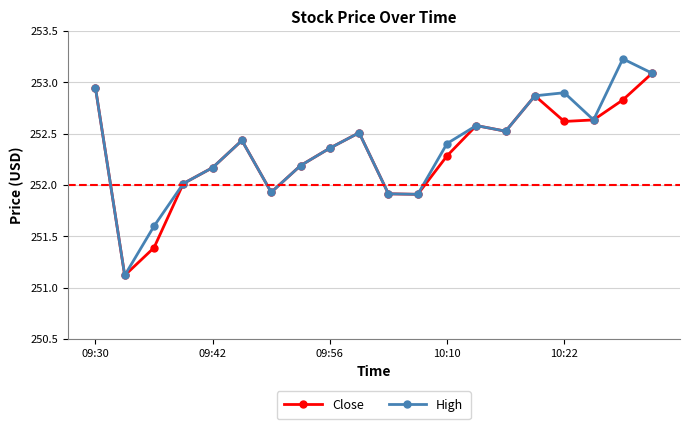

Which series has the largest range (max minus min)?

High